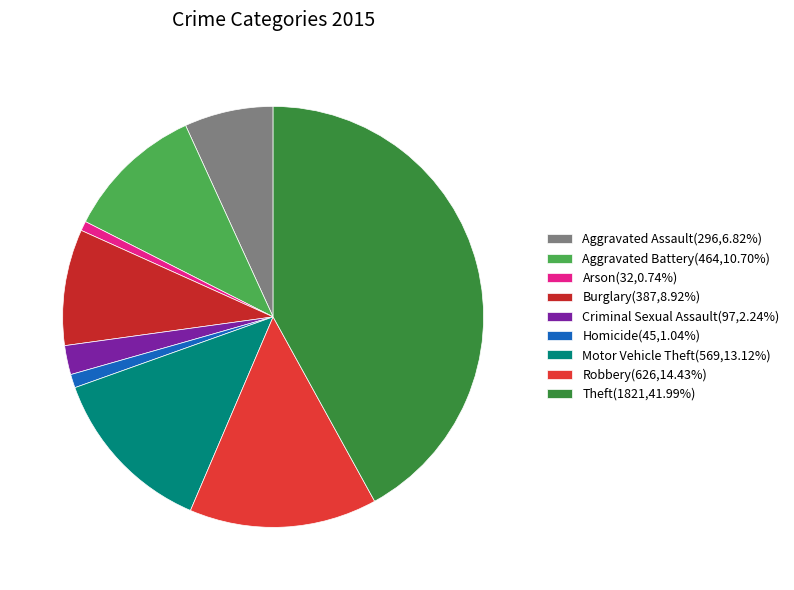

Which slice is the largest?

Theft